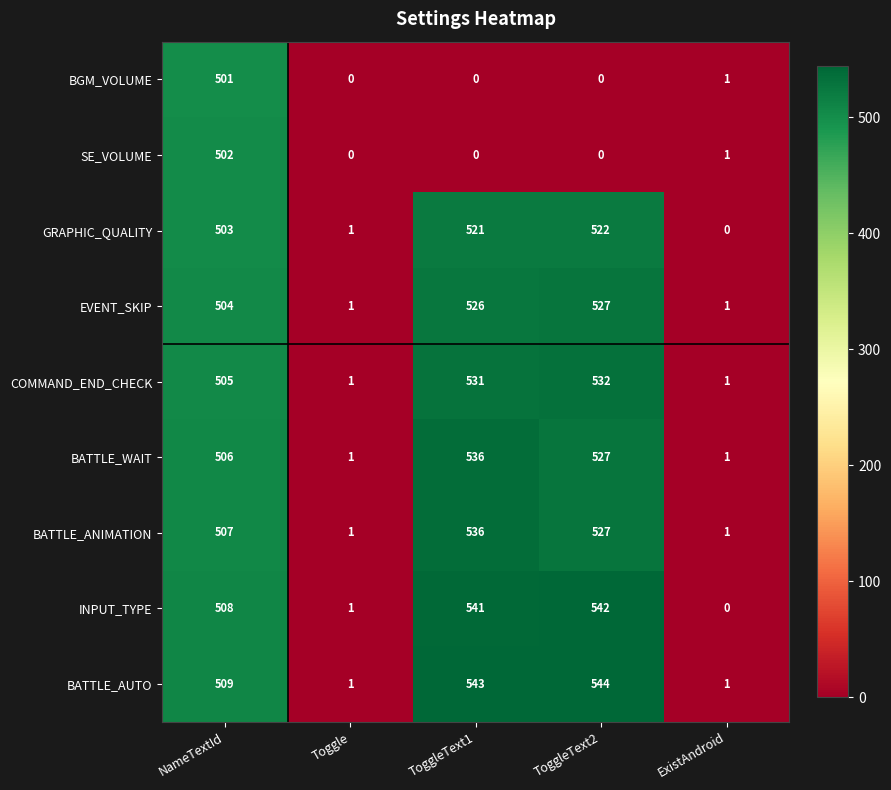

Which label corresponds to the largest value in the chart?

ToggleText2